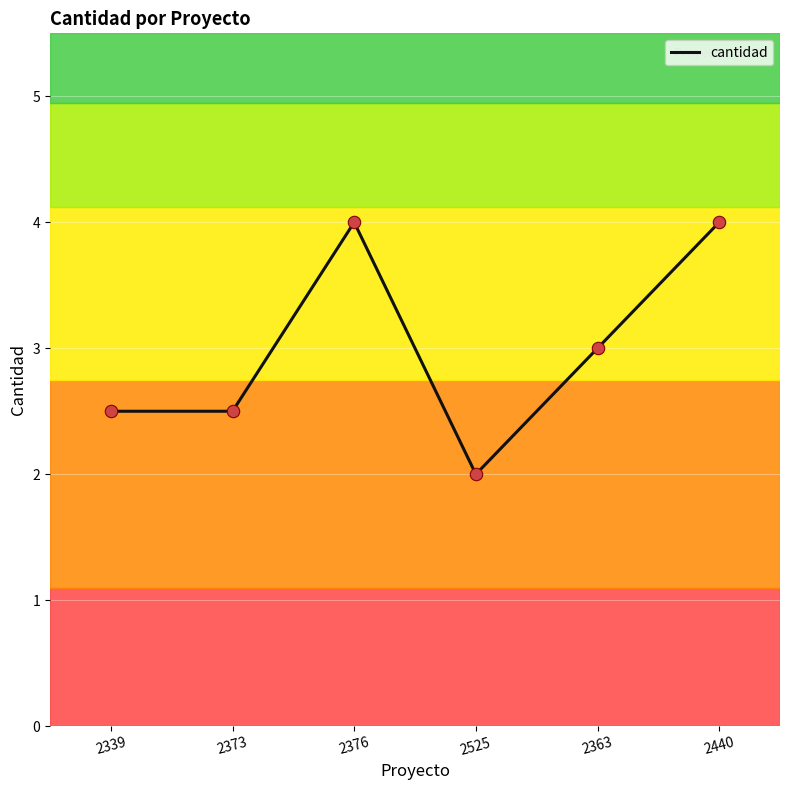

Which has a higher value, 2376 or 2339?

2376